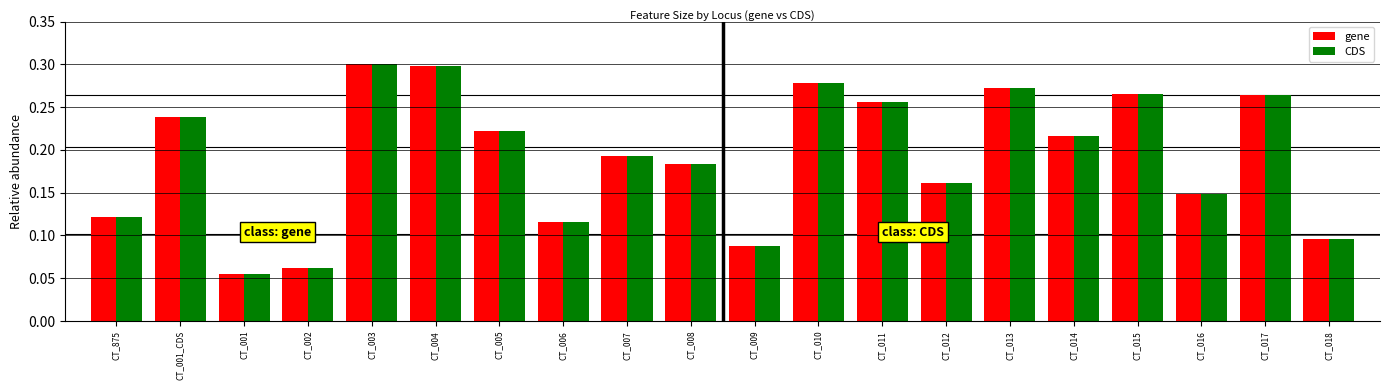

Are the bars horizontal?

No